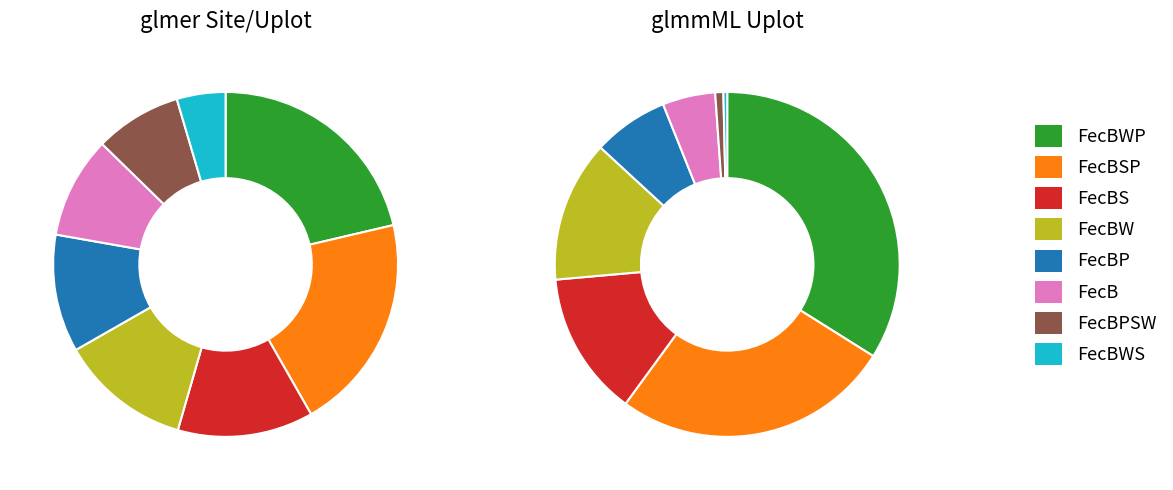

Between FecB and FecBWS, which is larger?

FecB